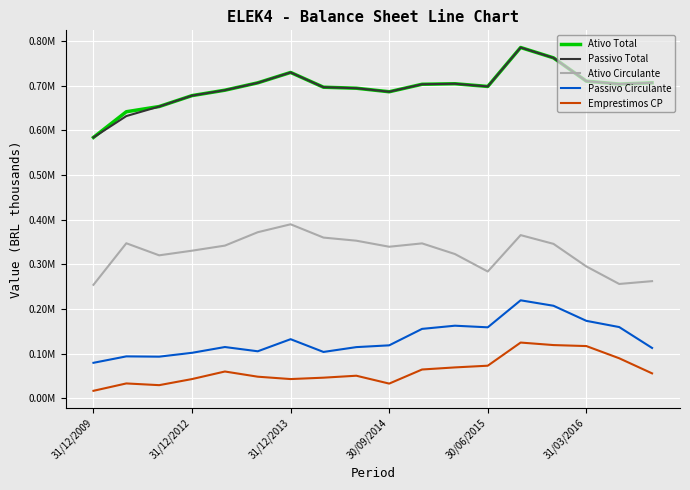

In Ativo Total, how many points are higher than both neighbors (excluding endpoints)?

3